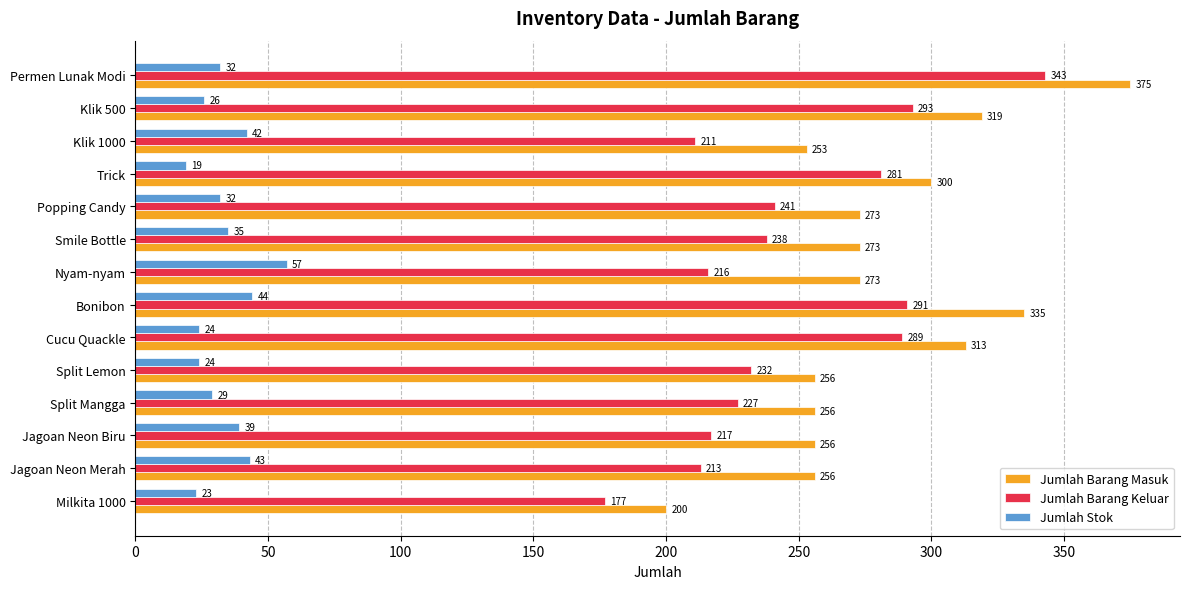

How many values in the Jumlah Barang Keluar series are below 238?

7